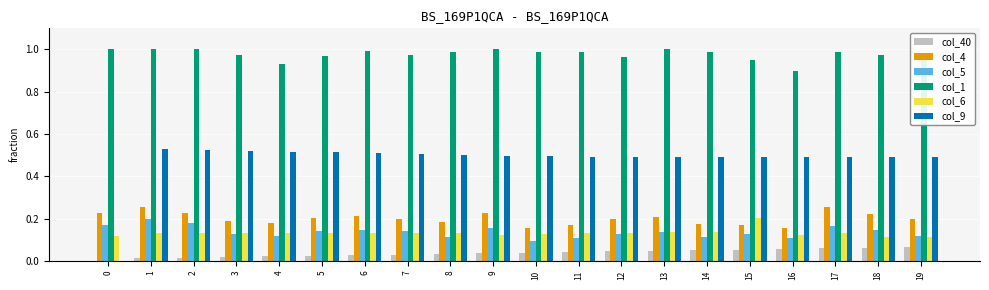

Which series has the largest total across all categories?

col_1